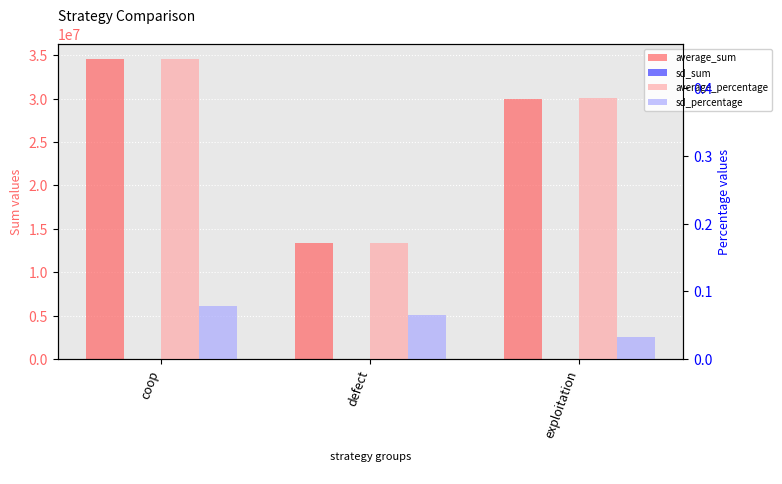

Which series changed the most between coop and exploitation?

average_sum